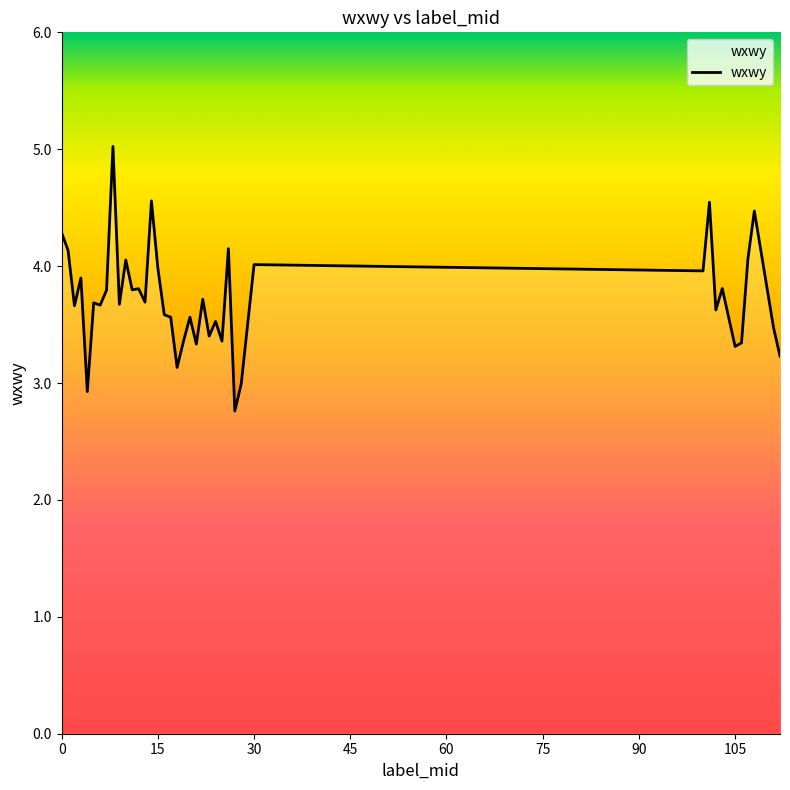

What is the difference between the maximum and minimum values?

2.3